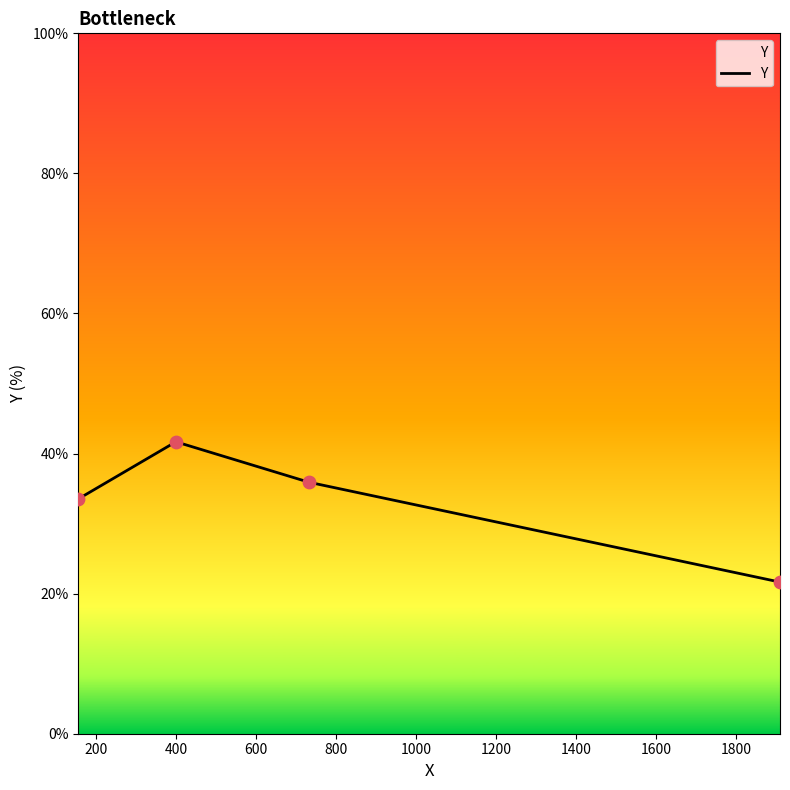

What is the maximum value shown in the chart?

41.7